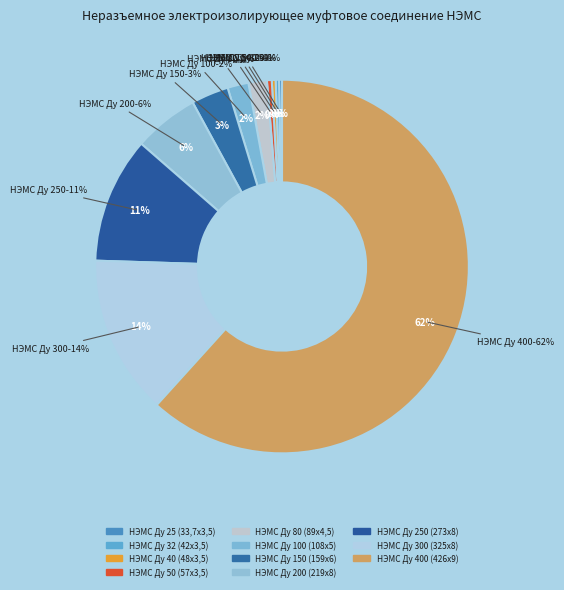

How many slices are in this pie chart?

11